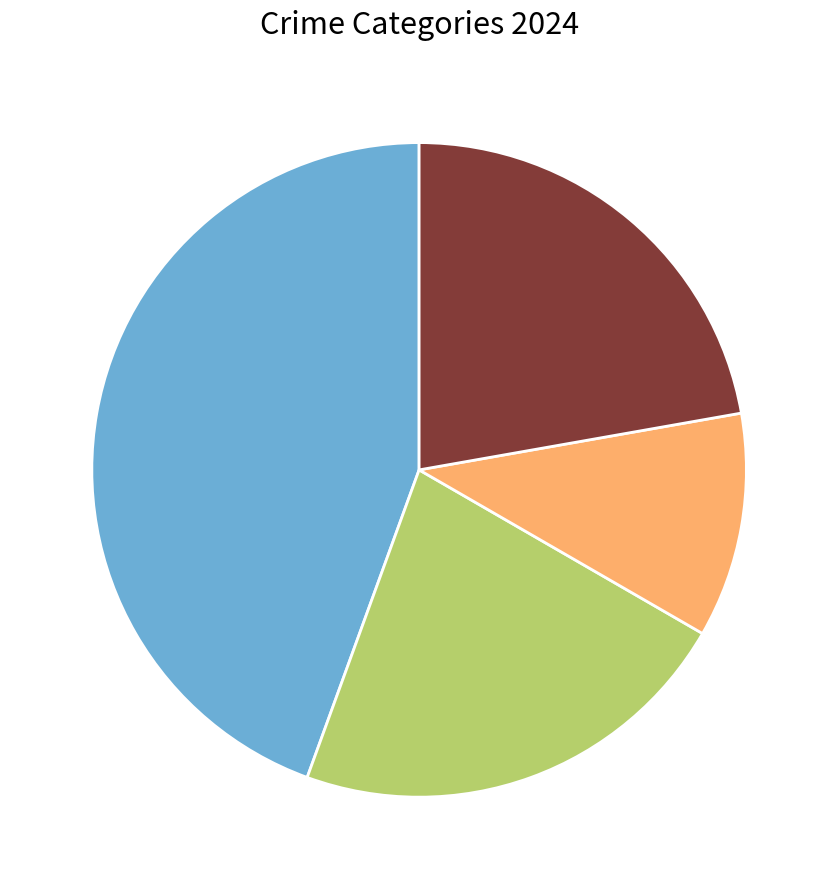

Is there a majority slice in this chart?

No